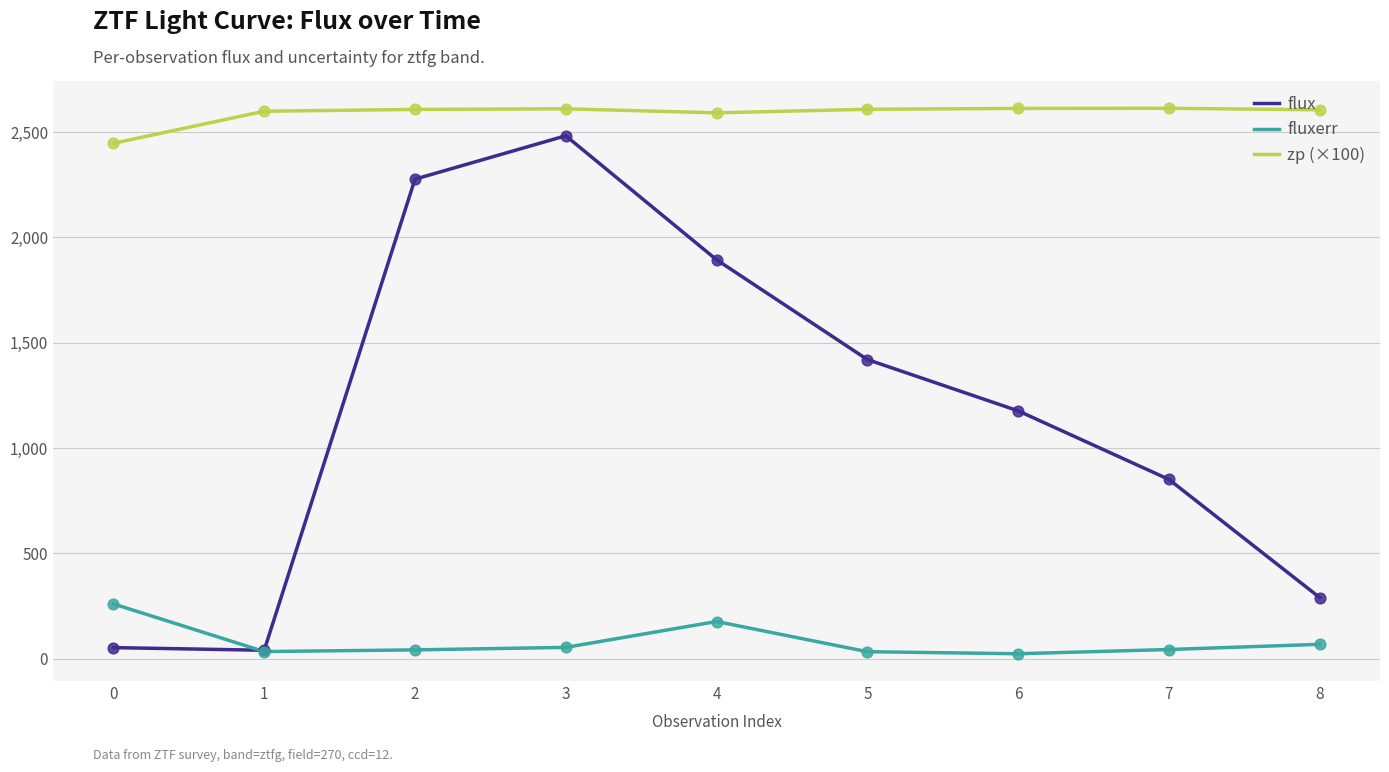

Which series has the largest range (max minus min)?

flux